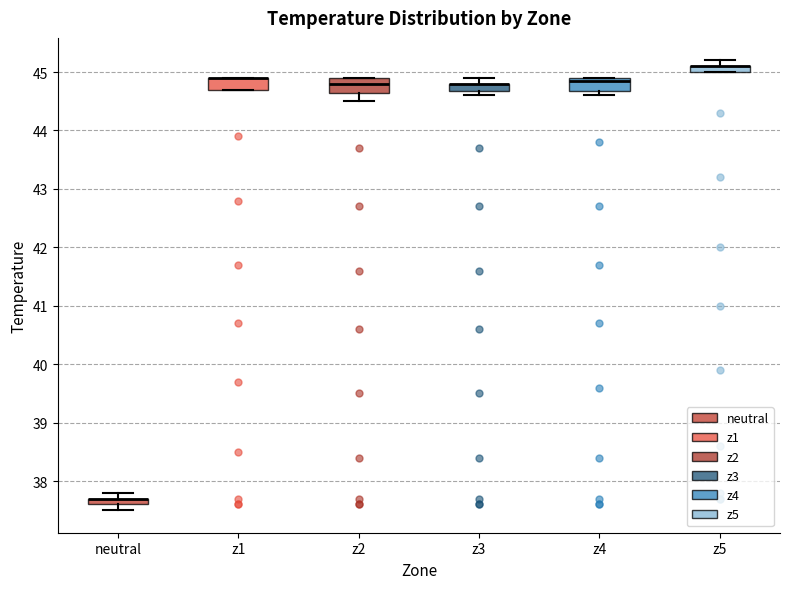

Where does the upper whisker of the box for z3 end on the y-axis? The values are not printed on the chart, so give them approximately, as read against the axis.

44.9